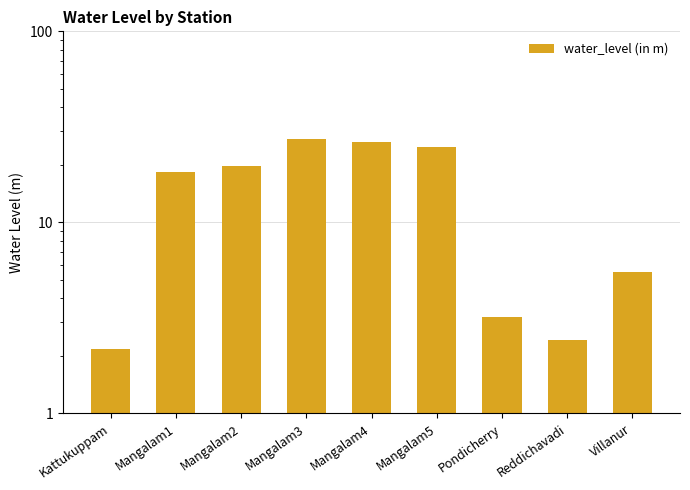

What is the label of the 7th bar from the left?

Pondicherry